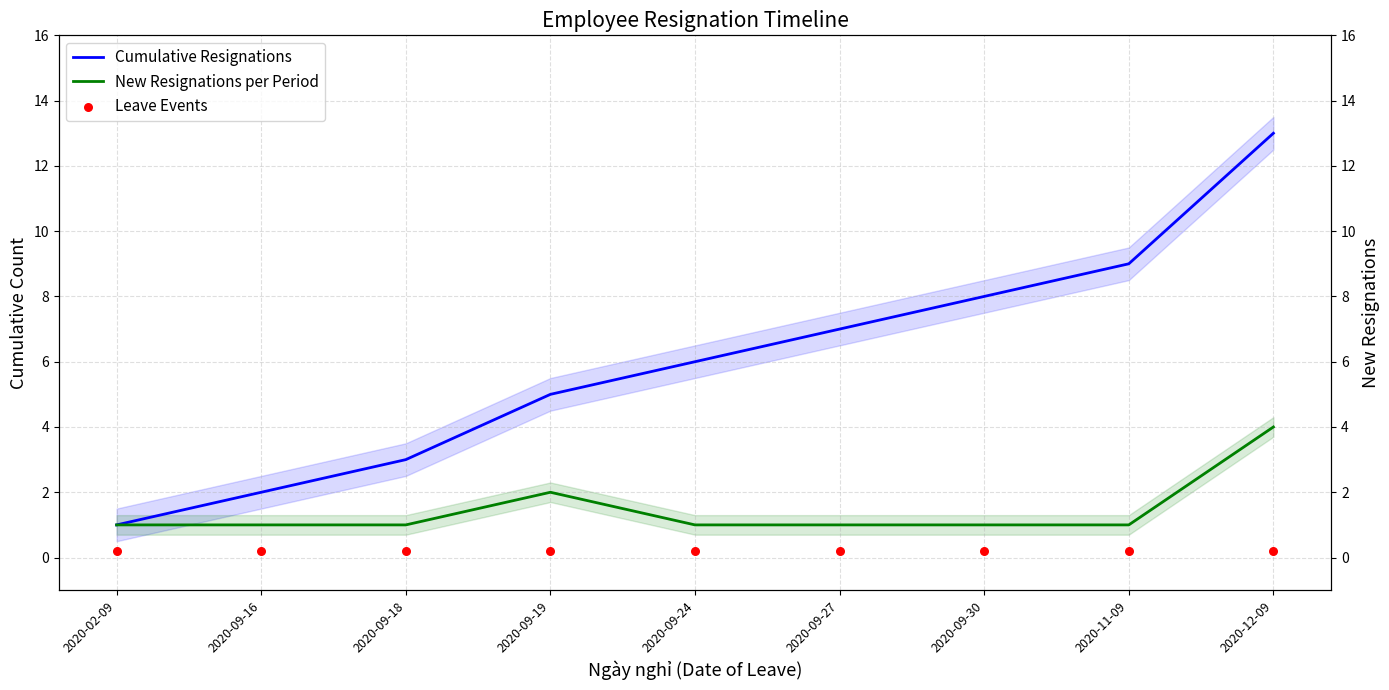

Which series has the largest total across all categories?

Cumulative Resignations